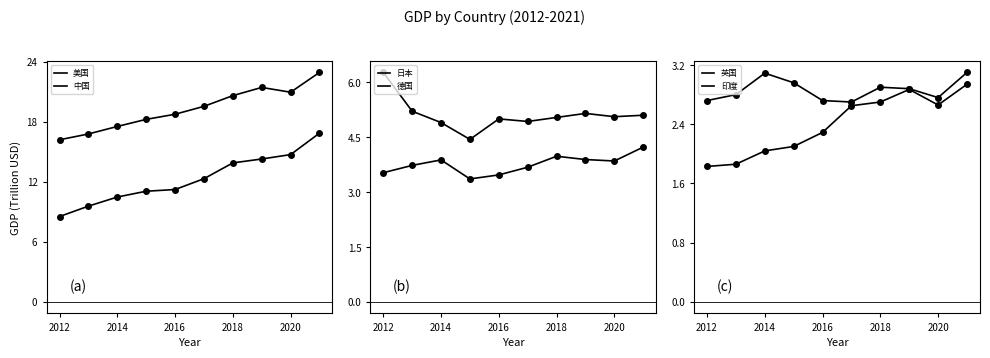

What are all the series names shown in the legend?

美国, 中国, 日本, 德国, 英国, 印度